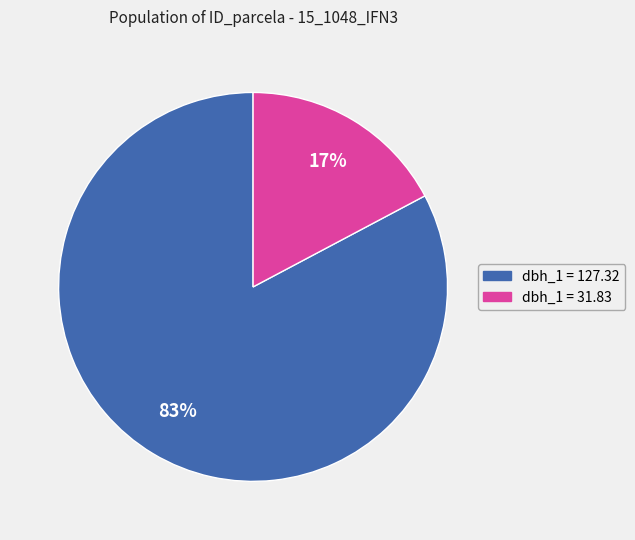

To the nearest percent, what is the difference between the largest and smallest slice percentages?

66%